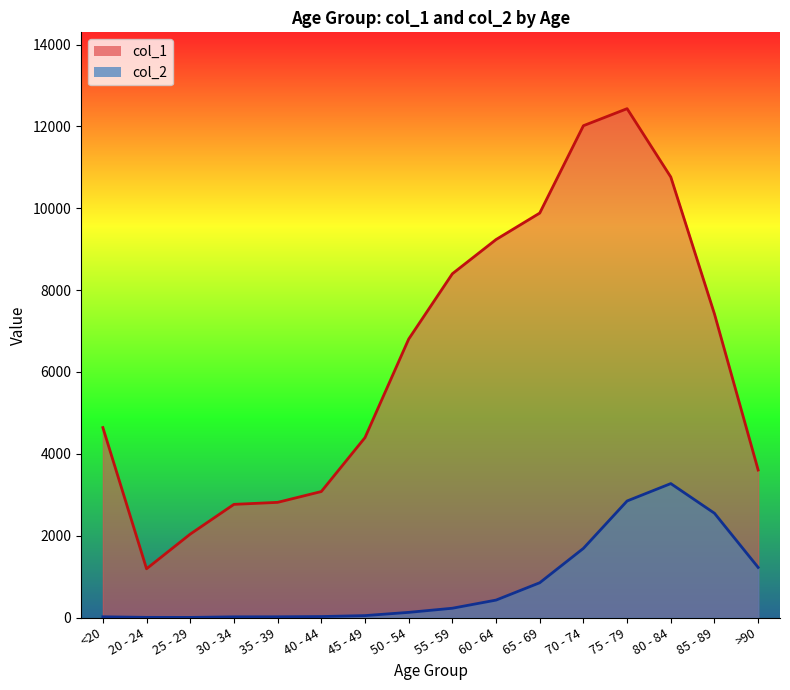

What is the value of the col_1 point at the 14th from the left?

10764